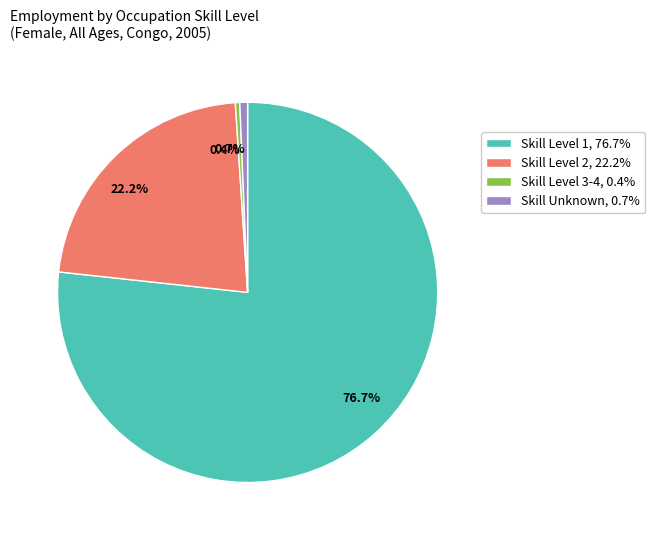

Does any single category account for the majority?

Yes